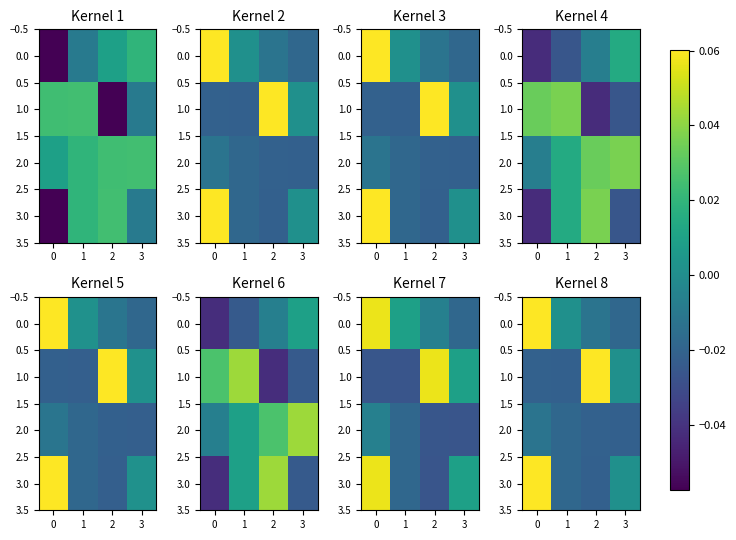

The value of 0.0 at 0 is 0.1. True or false?

False